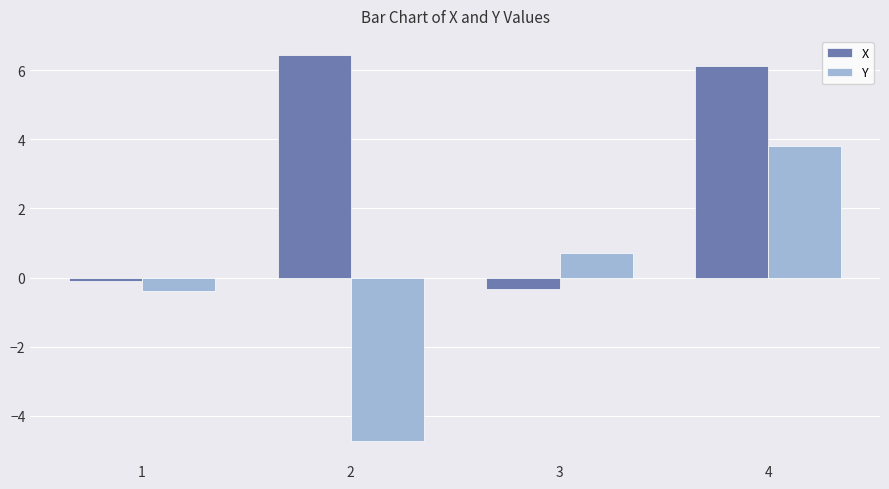

Rank the series by their maximum value, from highest to lowest.

X, Y